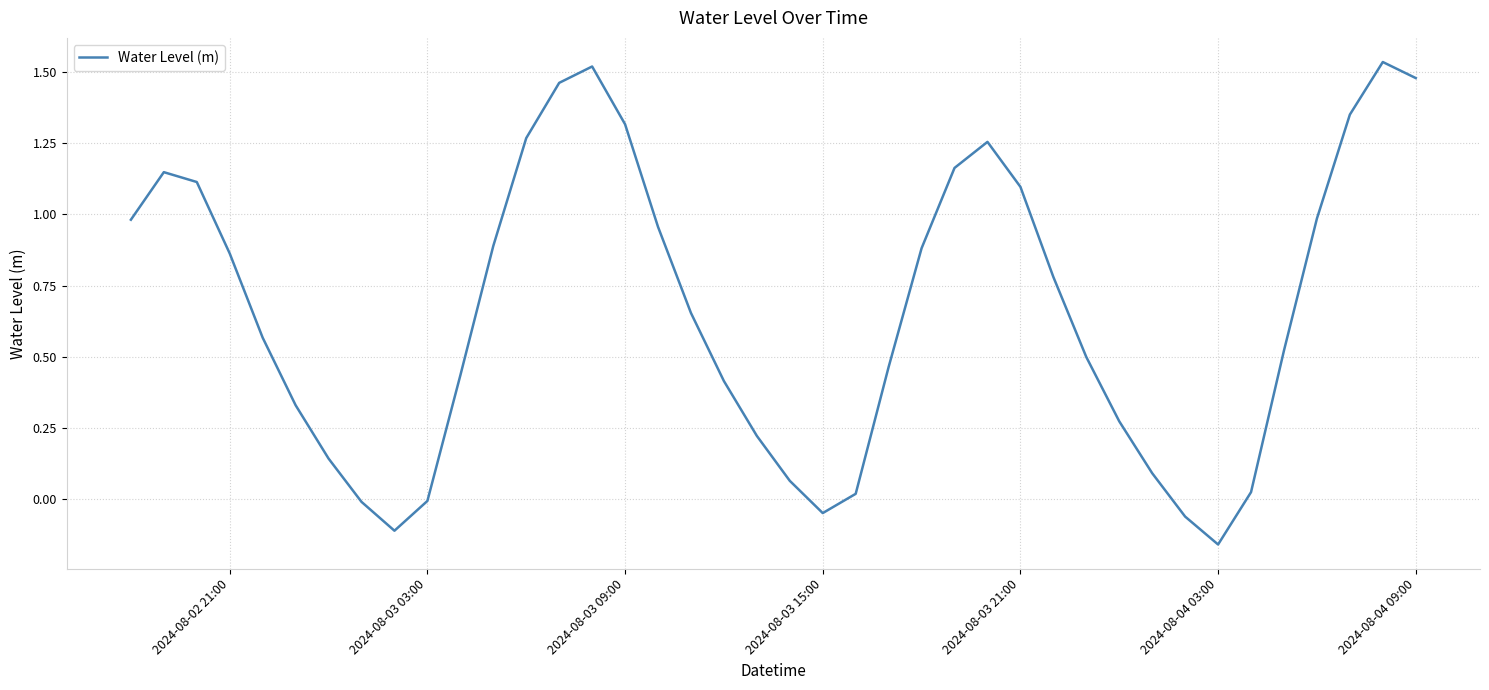

What is the difference between the maximum and minimum values?

1.7